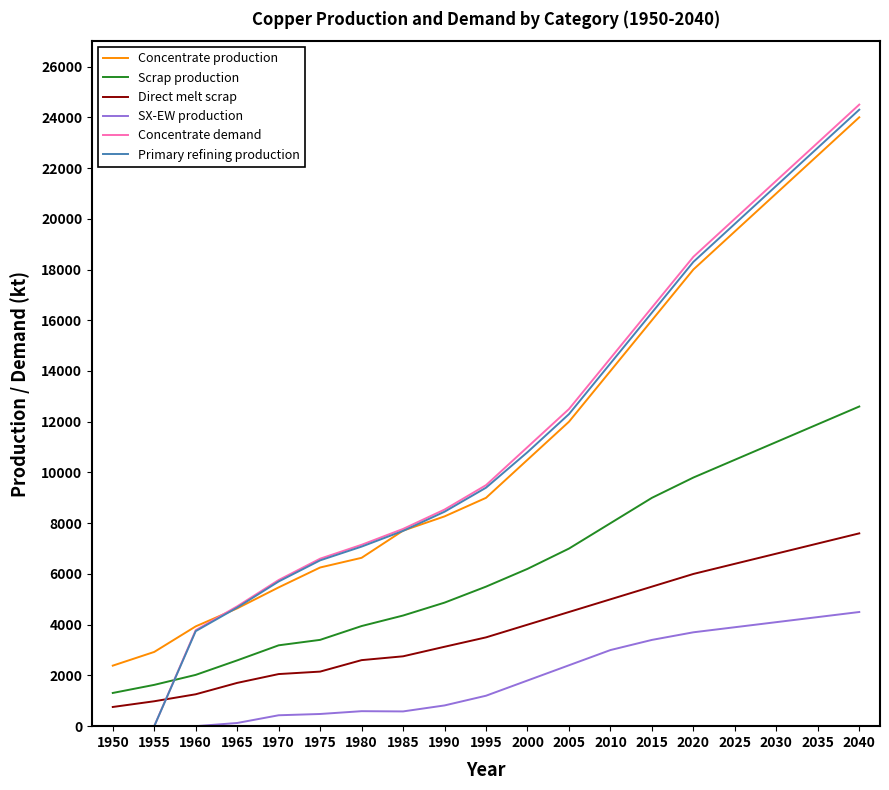

Is it true that Direct melt scrap equals 914.7 at 1985?

False